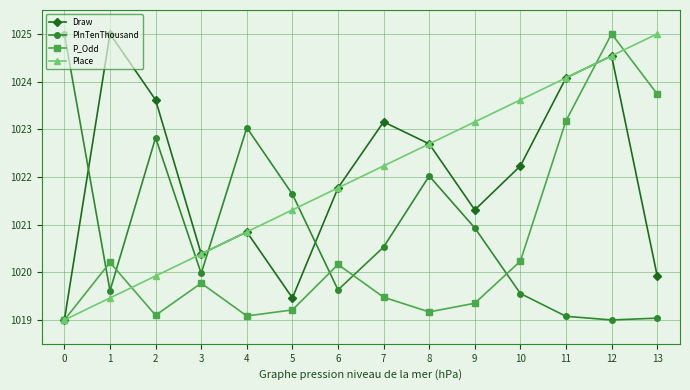

Reading right to left, what are all the values shown in this chart?

Draw: 13=1019.9	12=1024.5	11=1024.1	10=1022.2	9=1021.3	8=1022.7	7=1023.2	6=1021.8	5=1019.5	4=1020.8	3=1020.4	2=1023.6	1=1025.0	0=1019.0
PInTenThousand: 13=1019.0	12=1019.0	11=1019.1	10=1019.6	9=1020.9	8=1022.0	7=1020.5	6=1019.6	5=1021.6	4=1023.0	3=1020.0	2=1022.8	1=1019.6	0=1025.0
P_Odd: 13=1023.7	12=1025.0	11=1023.2	10=1020.2	9=1019.4	8=1019.2	7=1019.5	6=1020.2	5=1019.2	4=1019.1	3=1019.8	2=1019.1	1=1020.2	0=1019.0
Place: 13=1025.0	12=1024.5	11=1024.1	10=1023.6	9=1023.2	8=1022.7	7=1022.2	6=1021.8	5=1021.3	4=1020.8	3=1020.4	2=1019.9	1=1019.5	0=1019.0